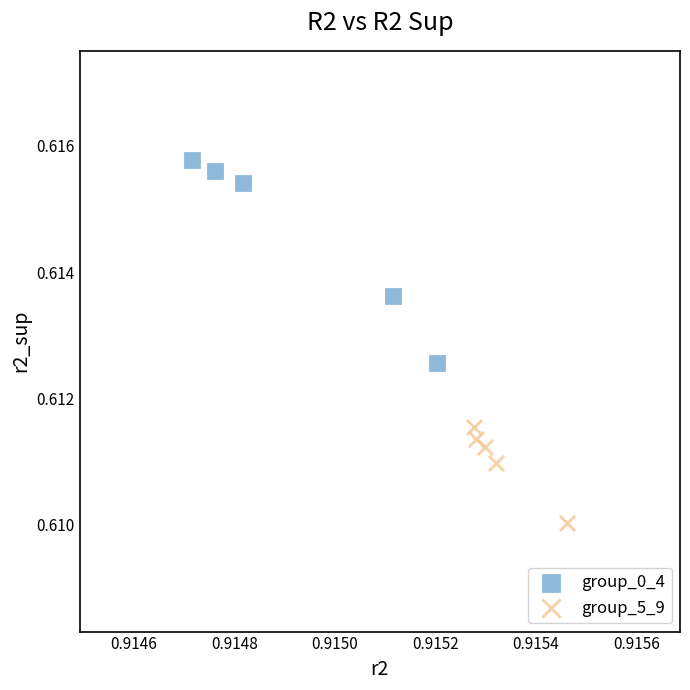

Which series contains the highest Y value?

group_0_4